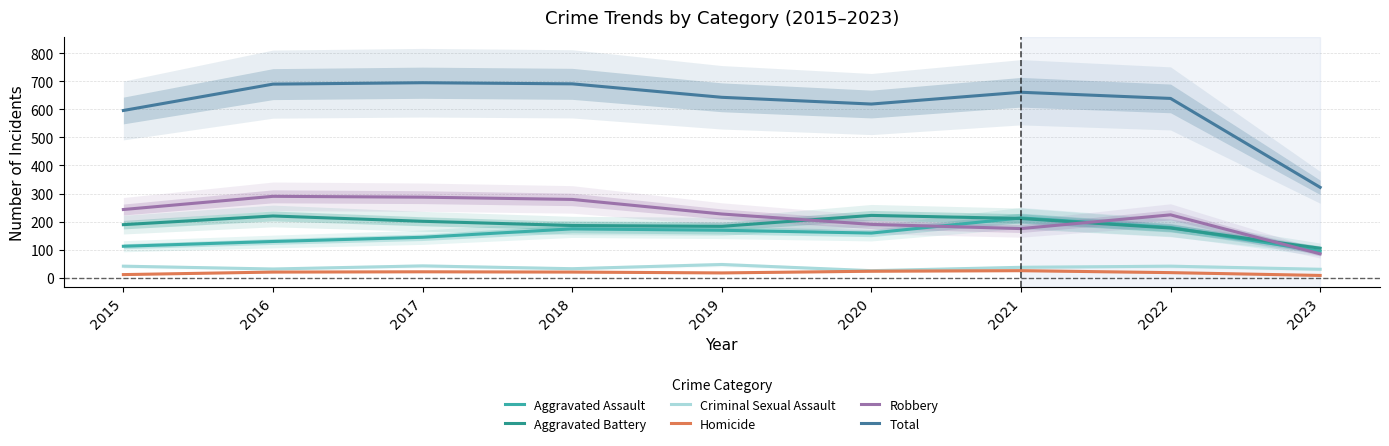

At which label does Aggravated Battery first exceed 189?

2016